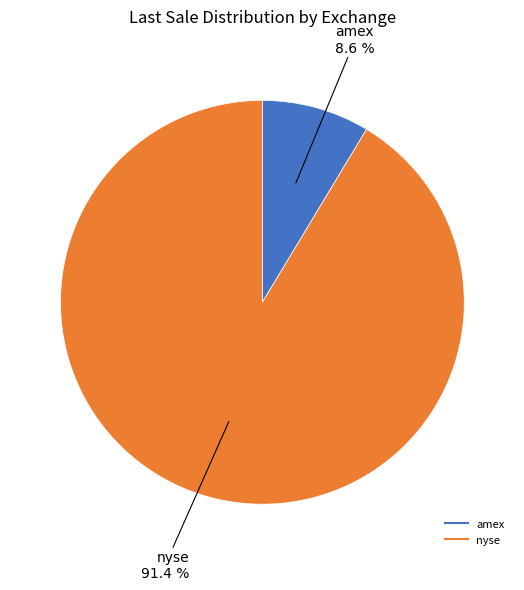

Does any single category account for the majority?

Yes